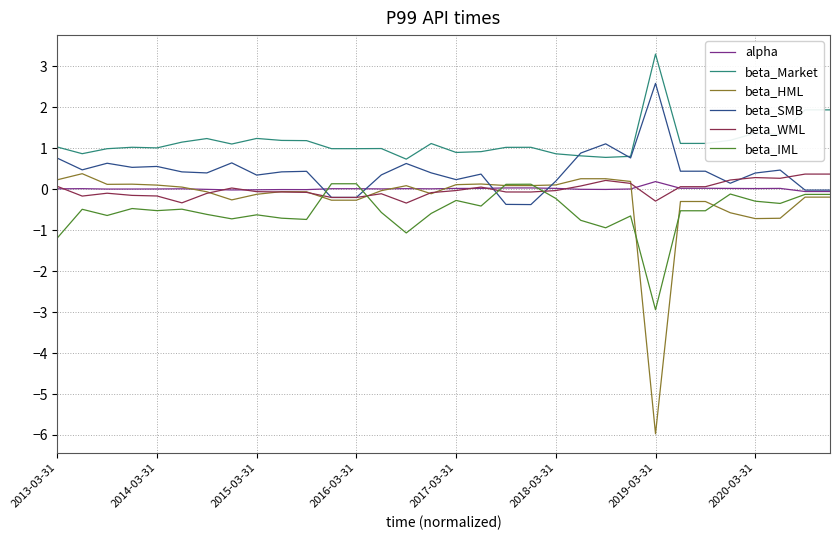

Which series has the largest total across all categories?

beta_Market